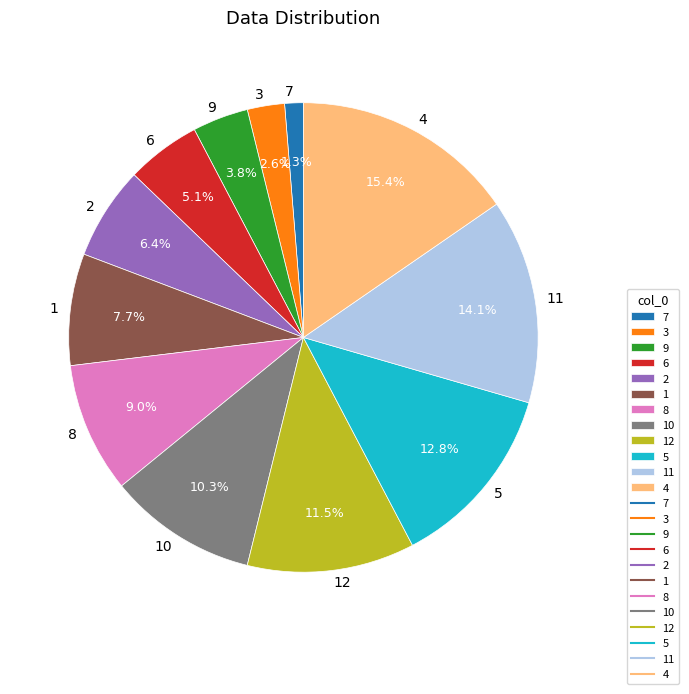

How many segments does this pie chart have?

12